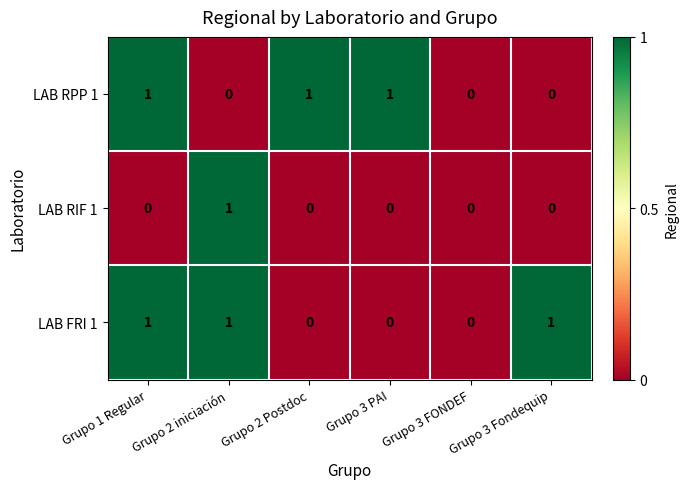

The LAB RIF 1 series shows 0 at Grupo 3 Fondequip. True or false?

True